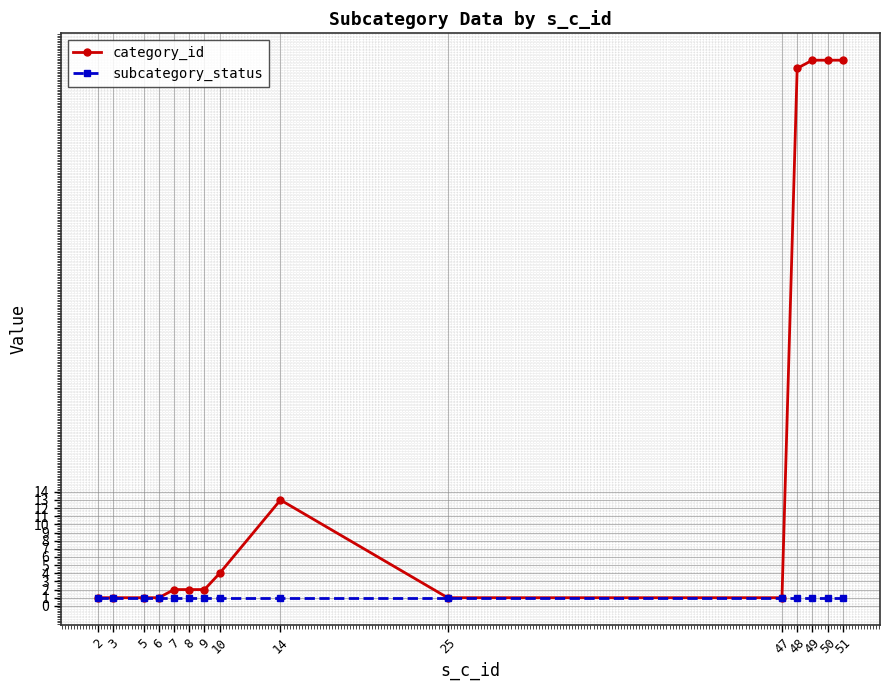

True or false: category_id has a value of 2 at 8.

True